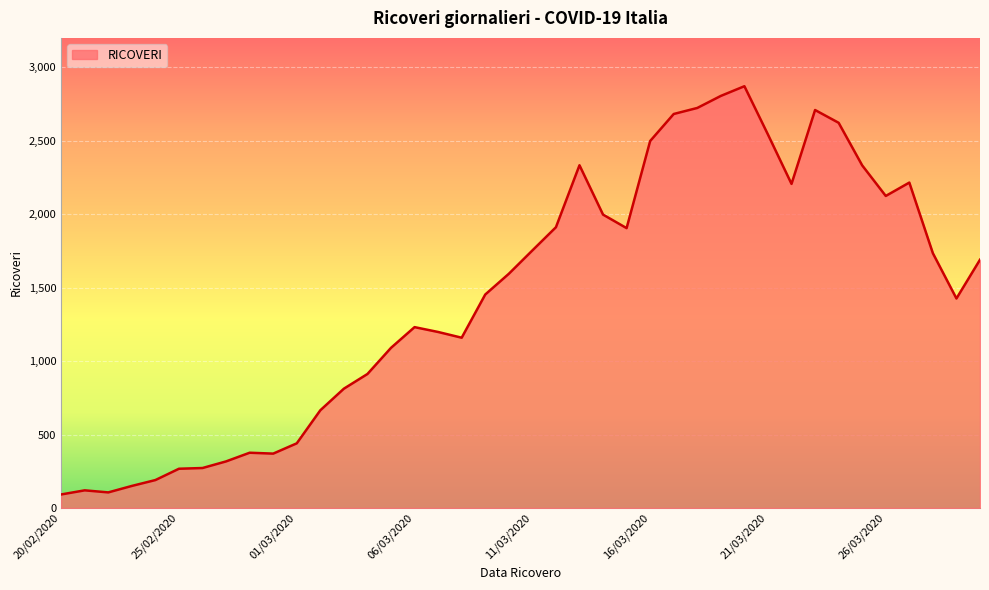

What is the difference between the maximum and minimum values?

2779